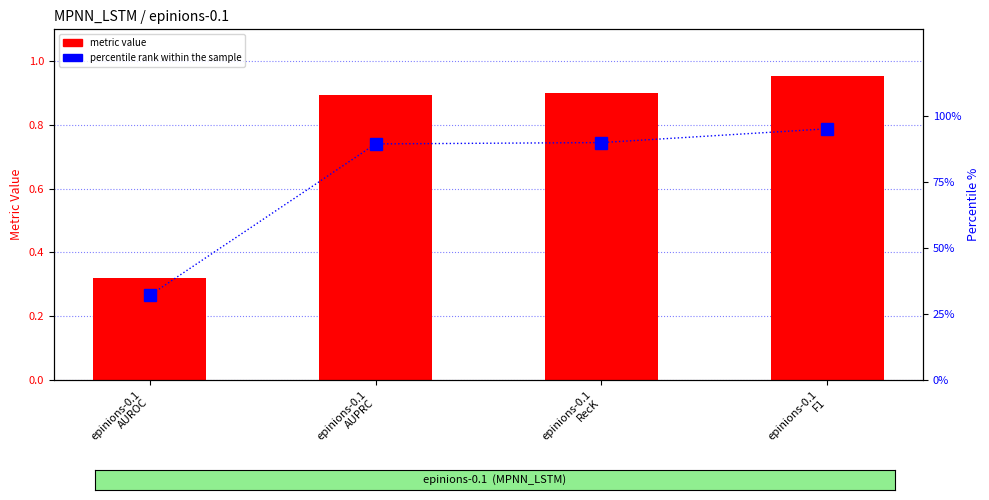

Which series changed the most between epinions-0.1
AUPRC and epinions-0.1
F1?

percentile rank within the sample